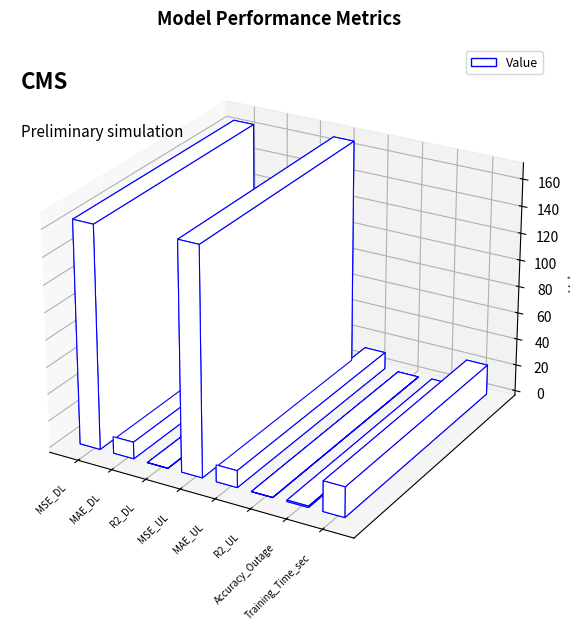

How many values are below zero?

2